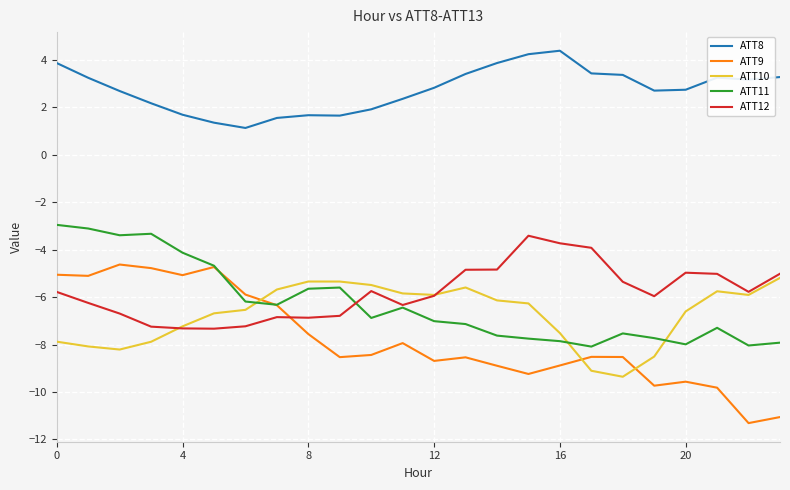

What is the smallest value displayed?

-11.3